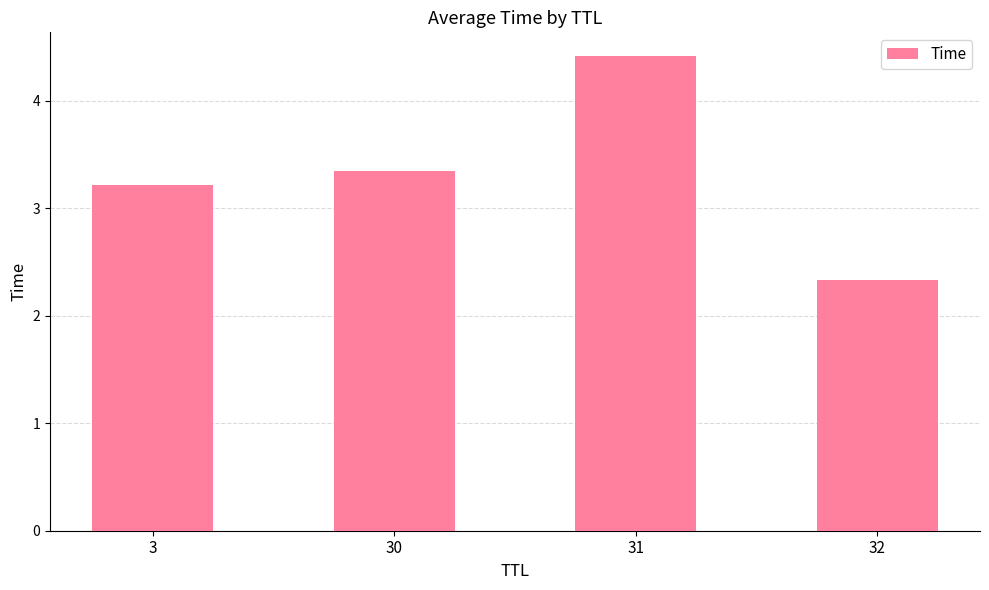

True or false: the data shows 2.3 at 32.

True